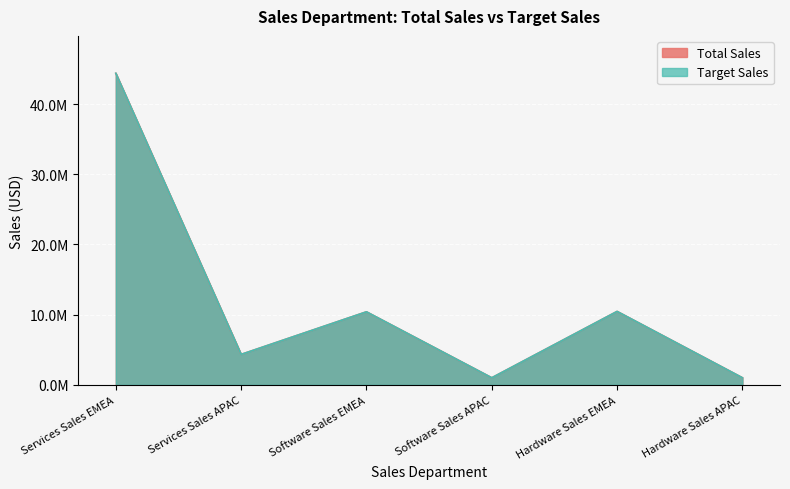

What is the smallest value displayed?

1013000